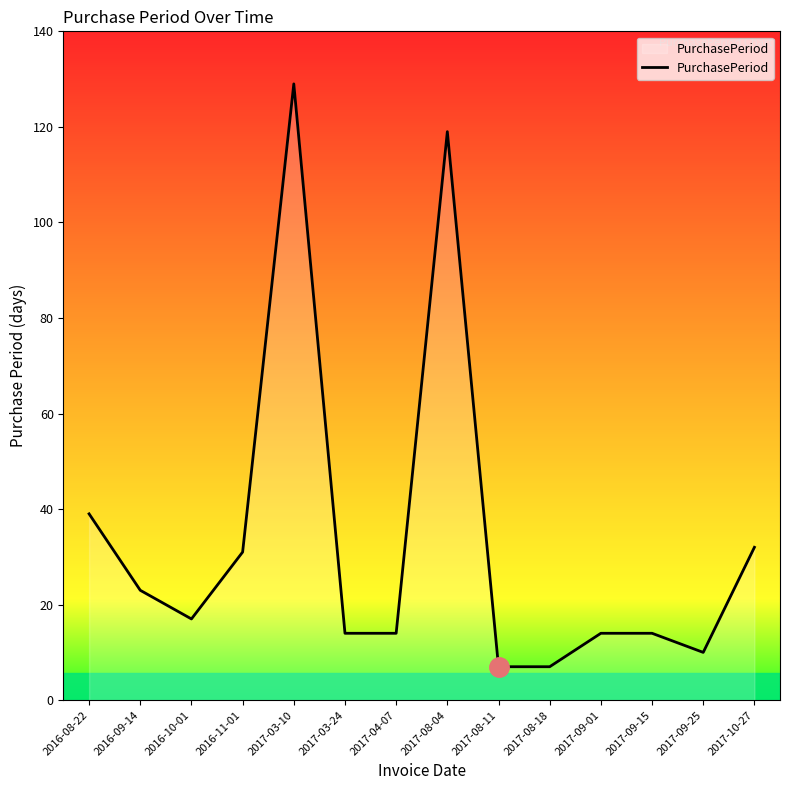

Between 2017-08-18 and 2017-09-25, which is larger?

2017-09-25